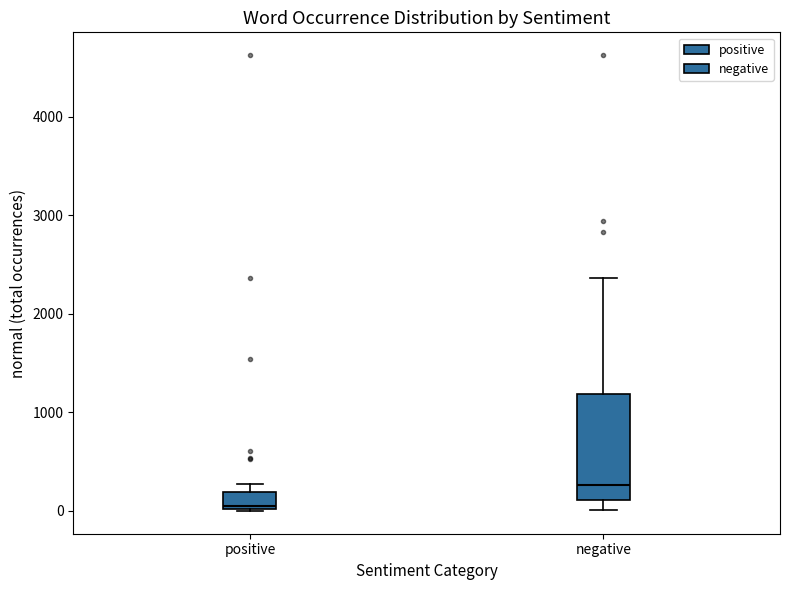

Reading left to right, transcribe this box plot: for each box, give where its median line is, the range the box spans, and where its two whiskers end, as read against the y-axis. The values are not printed on the chart, so give them approximately, as read against the axis.

positive: median 0, box 0 to 200, whiskers 0 to 300
negative: median 300, box 100 to 1200, whiskers 0 to 2400